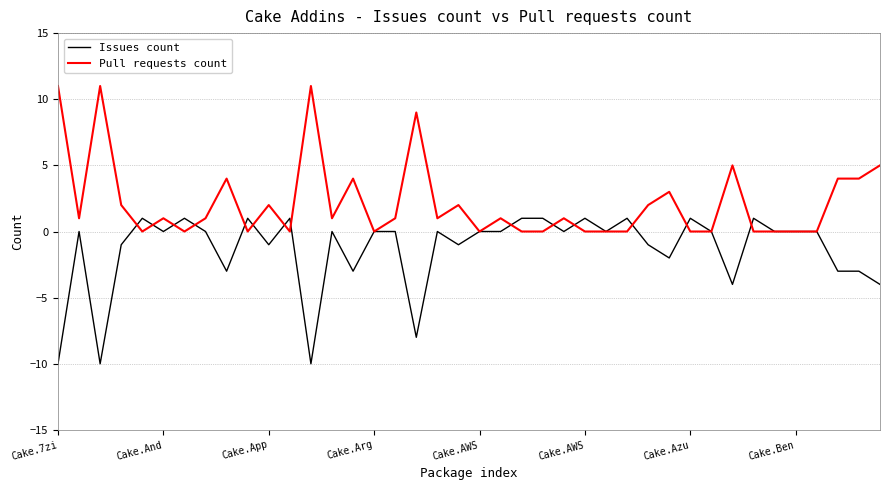

What is the lowest value of the Issues count series?

-10